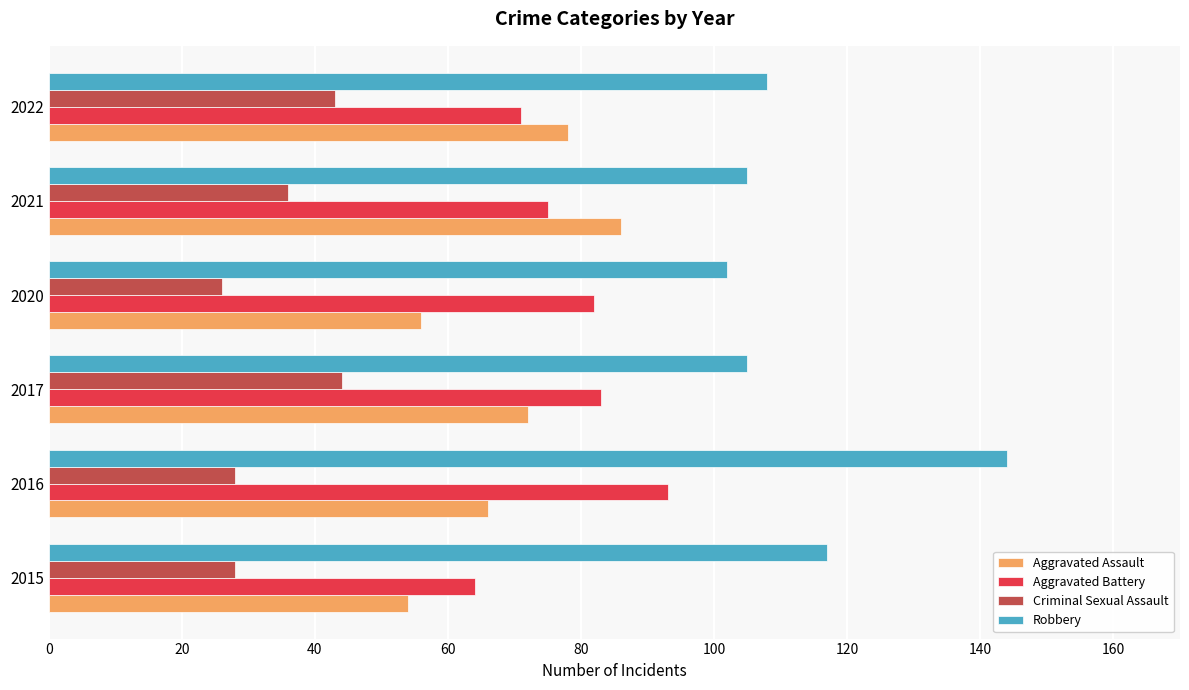

What is the approximate value of Criminal Sexual Assault at 2015?

28